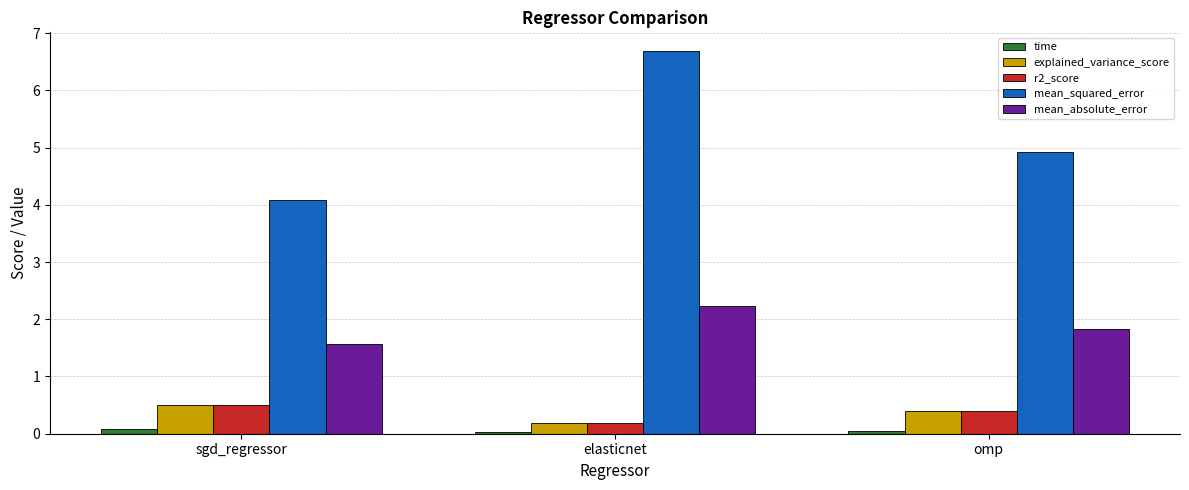

What is the sum of all mean_absolute_error values?

5.6